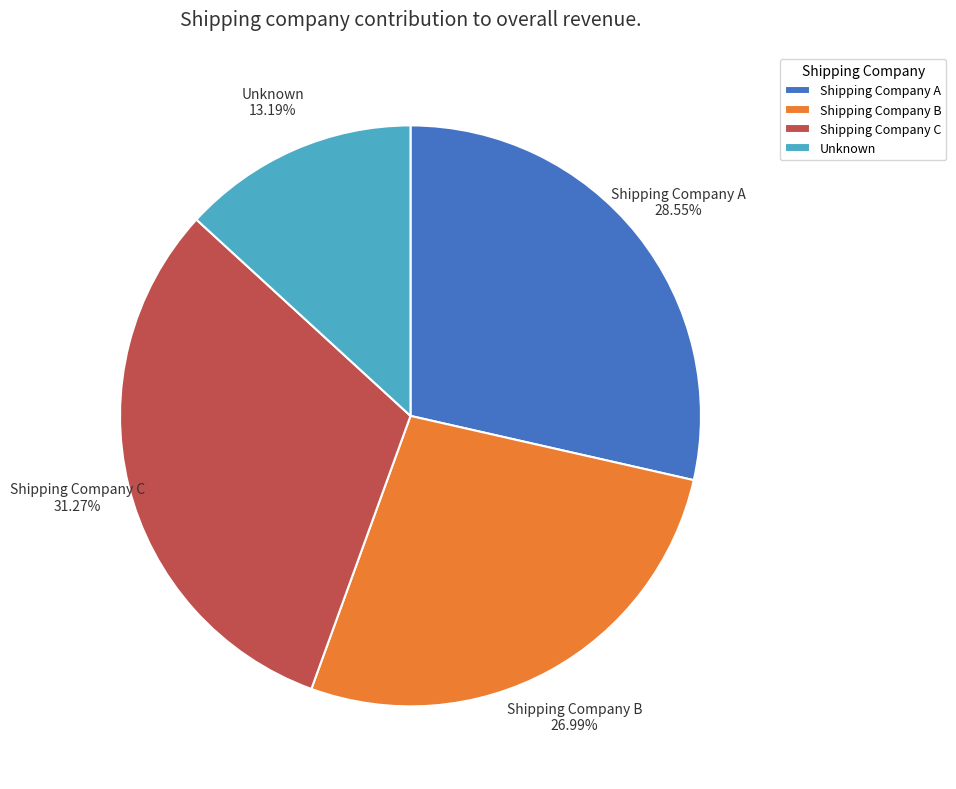

To the nearest percent, what is the difference between the largest and smallest slice percentages?

18%